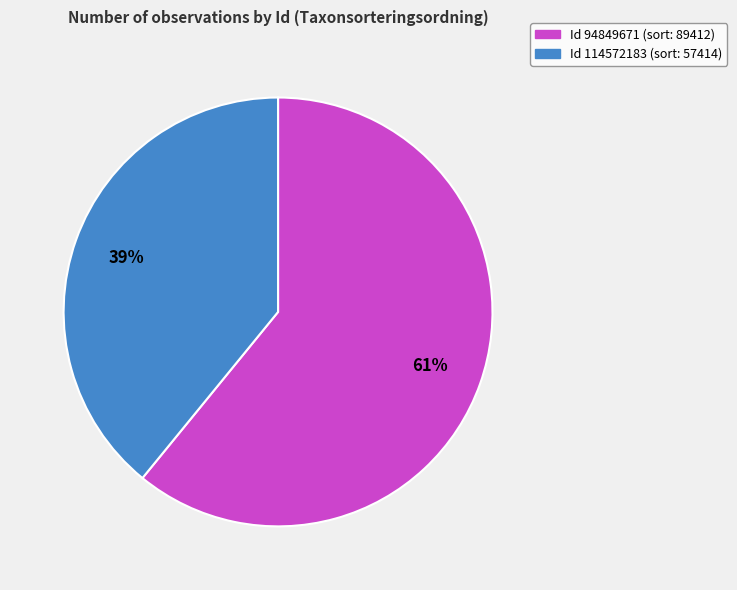

To the nearest percent, what is the difference between the largest and smallest slice percentages?

22%